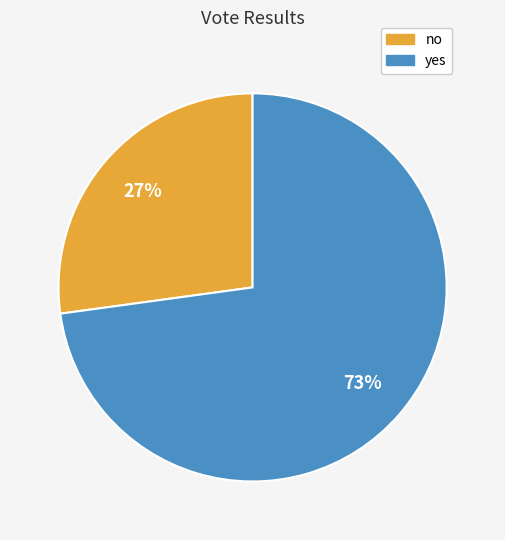

How many slices are in this pie chart?

2